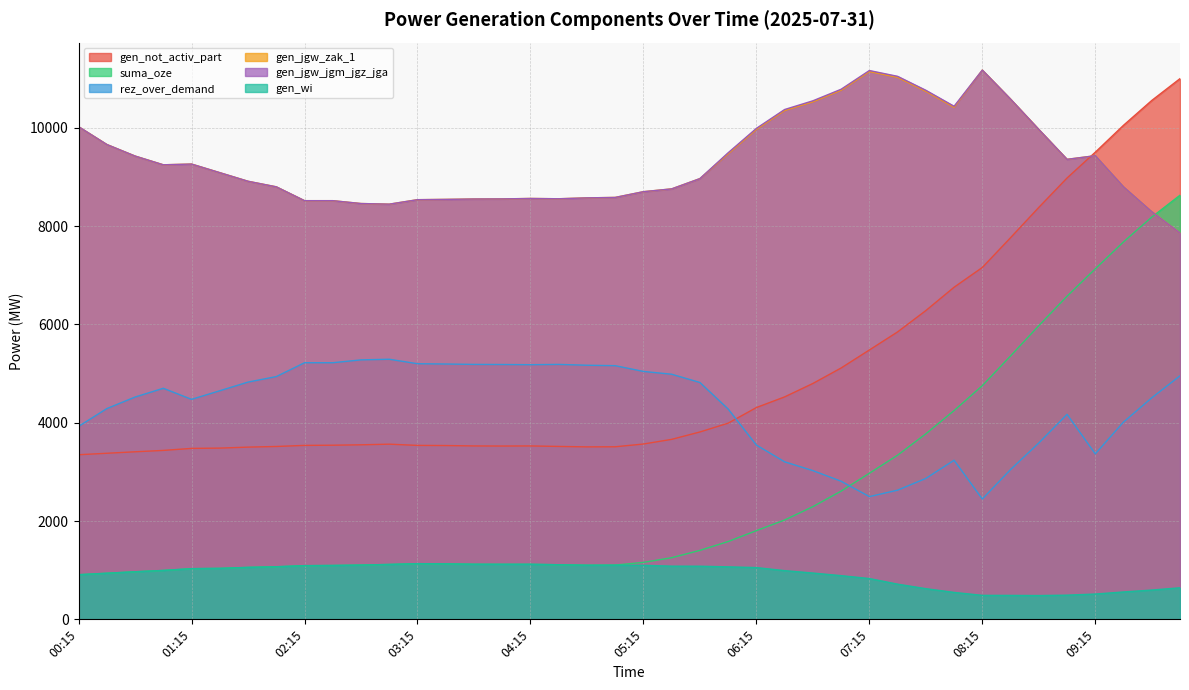

Rank the series at 09:45 from highest to lowest value.

gen_not_activ_part, gen_jgw_zak_1, gen_jgw_jgm_jgz_jga, suma_oze, rez_over_demand, gen_wi